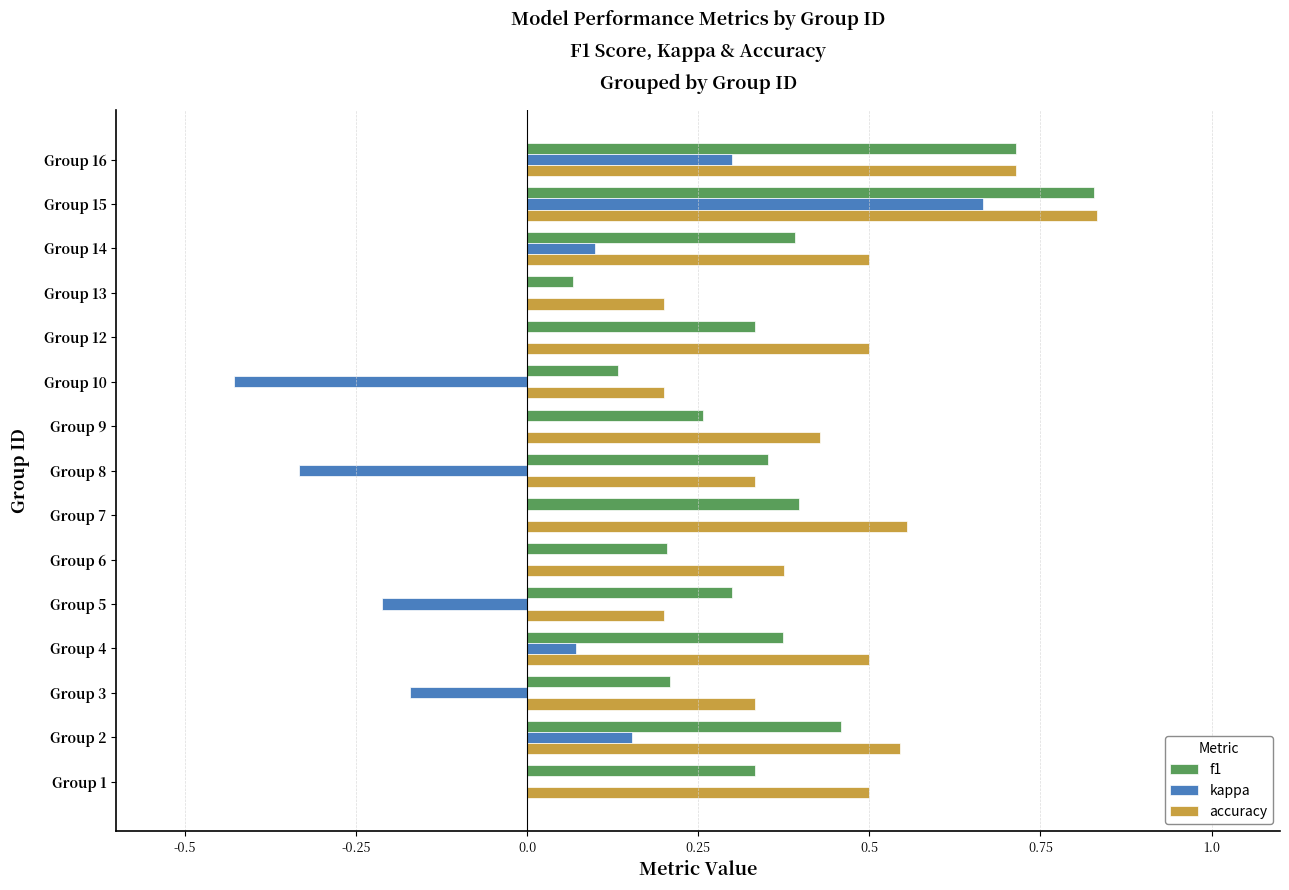

The f1 series shows 0.2 at Group 3. True or false?

True